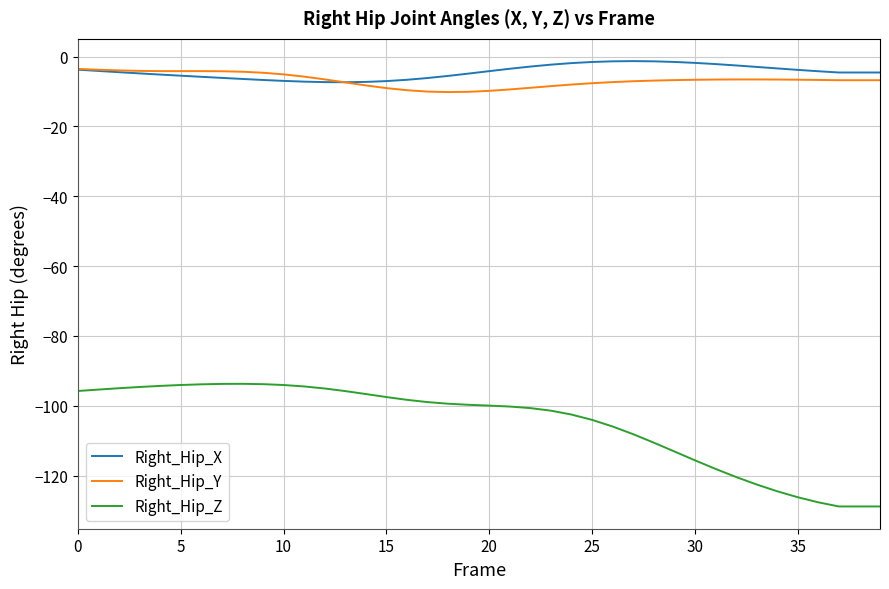

What is the highest value of the Right_Hip_Z series?

-93.7